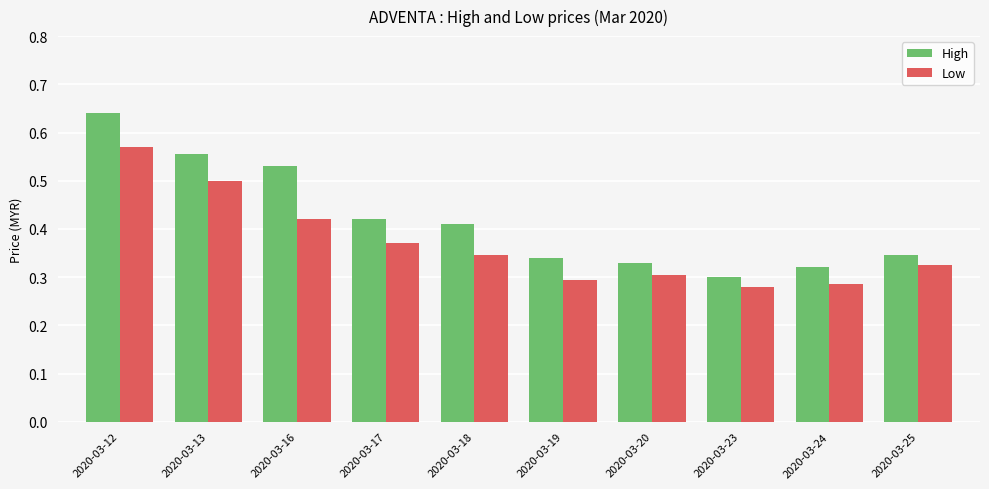

Which label corresponds to the largest value in the chart?

2020-03-12